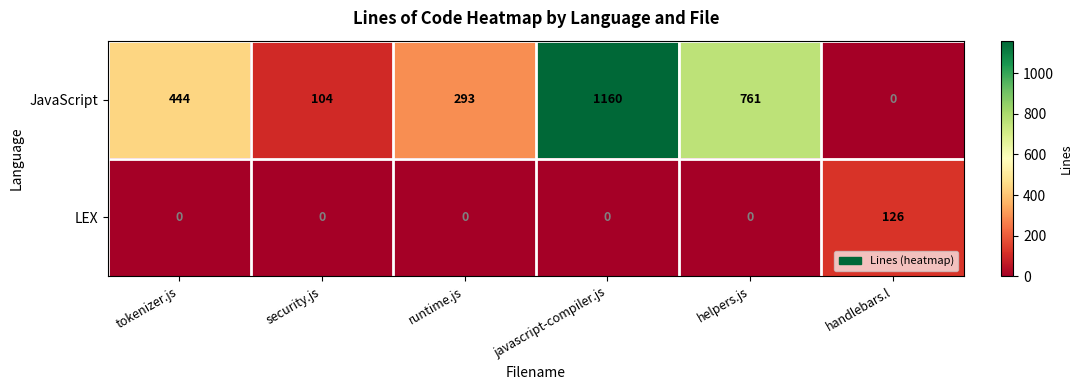

Which series has the largest total across all categories?

JavaScript